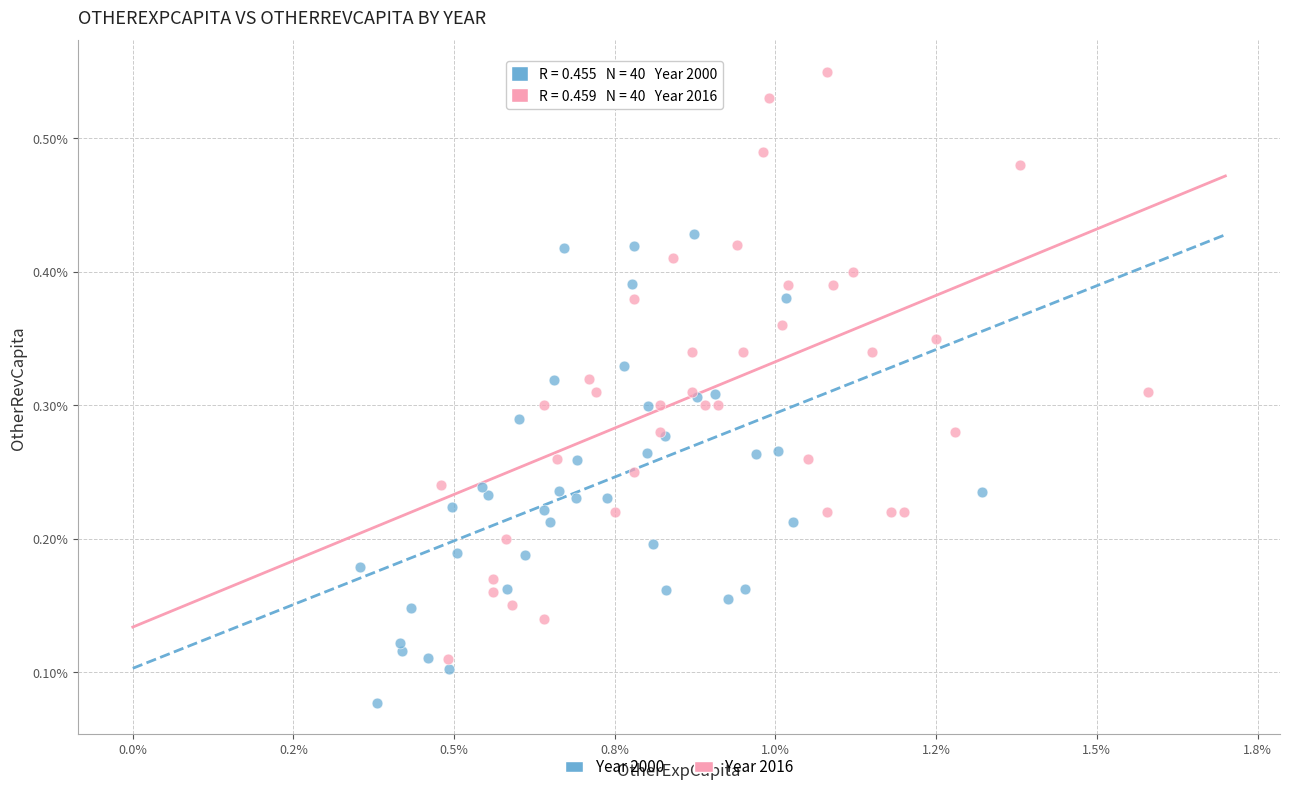

Which series has the widest spread of Y values?

Year 2016